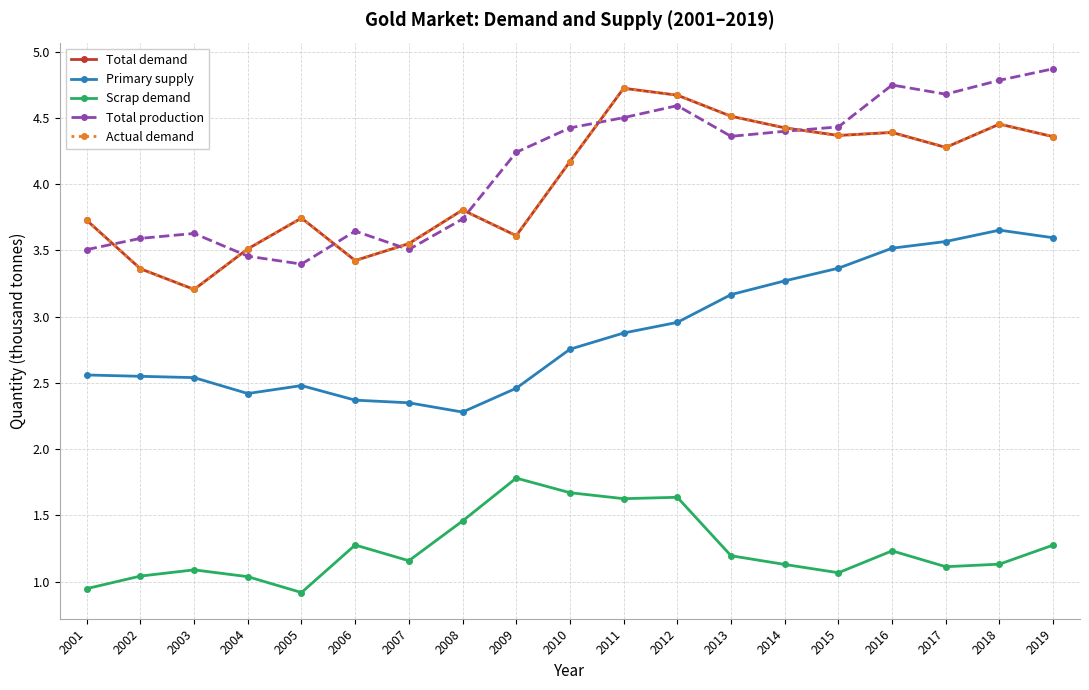

What is the difference between the maximum and minimum values in the Total production series?

1.5